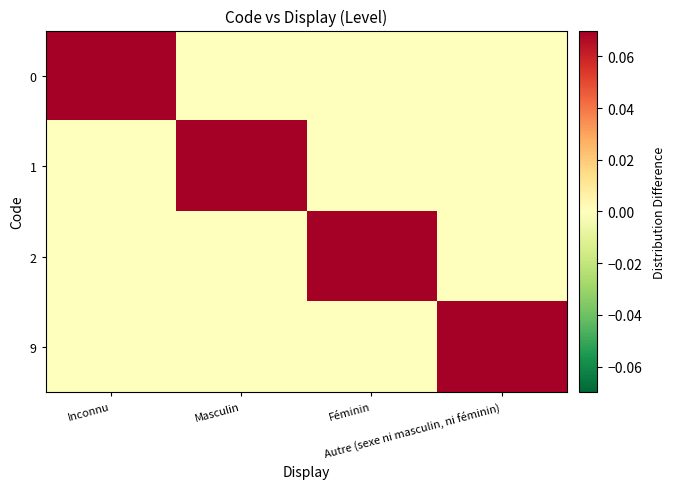

At which category does the chart reach its minimum across all series?

Masculin